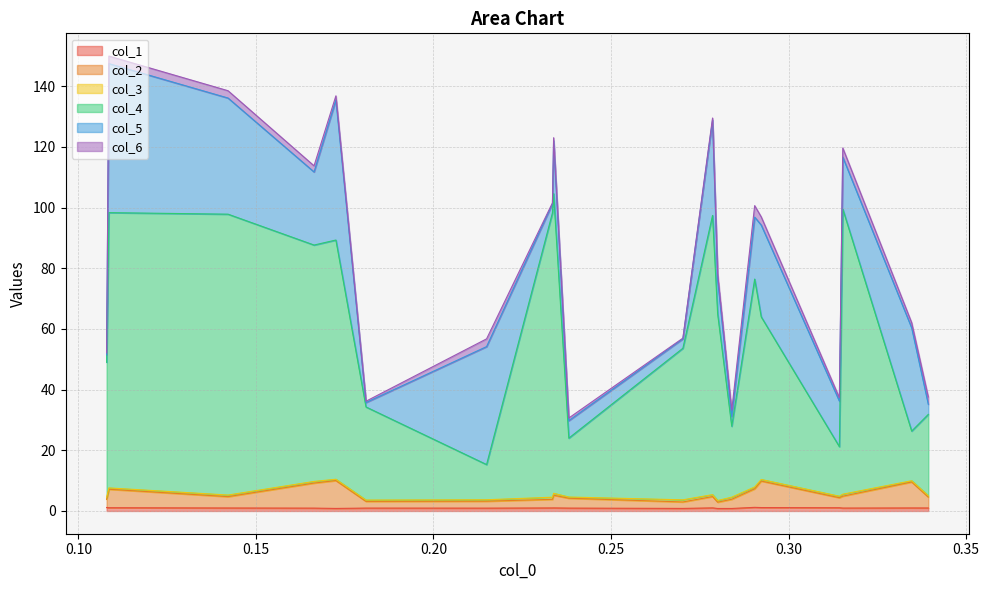

Does the chart have visible grid lines?

Yes